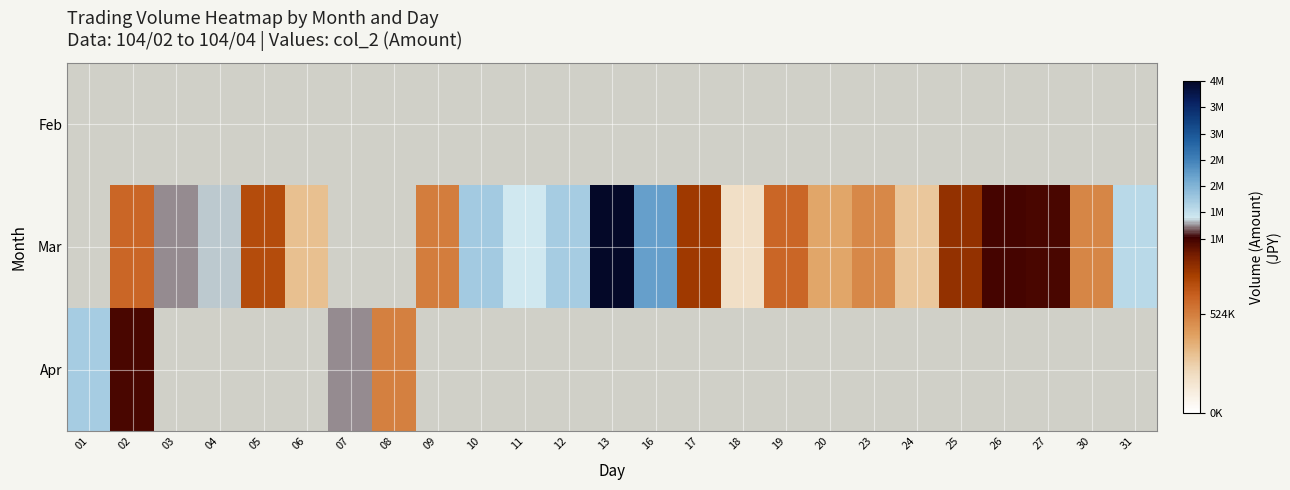

What is the difference between the second highest and minimum values in the Apr series?

799840.0